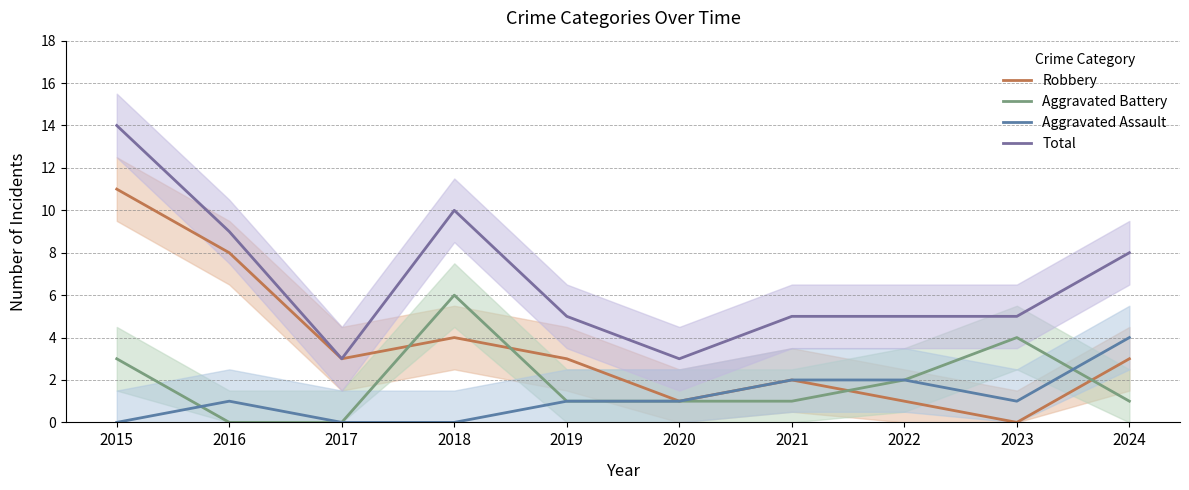

At which label is Aggravated Assault closest to 2?

2021